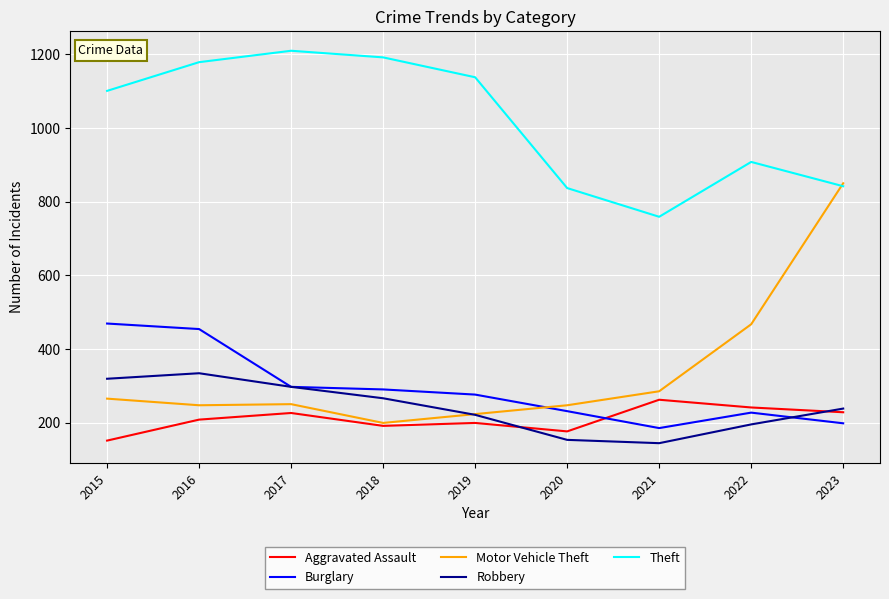

What is the difference between the maximum and minimum values in the Burglary series?

284